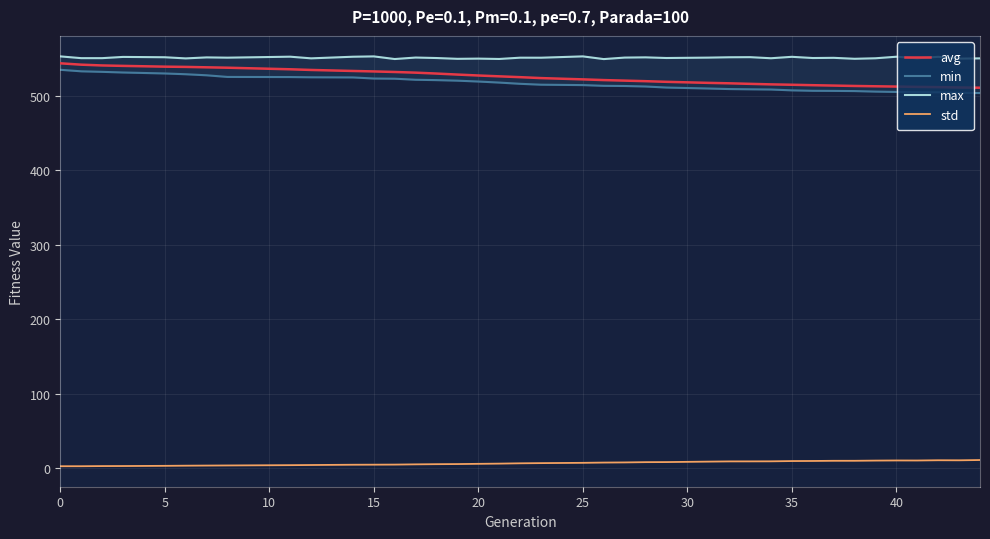

True or false: std and max intersect in this chart.

False